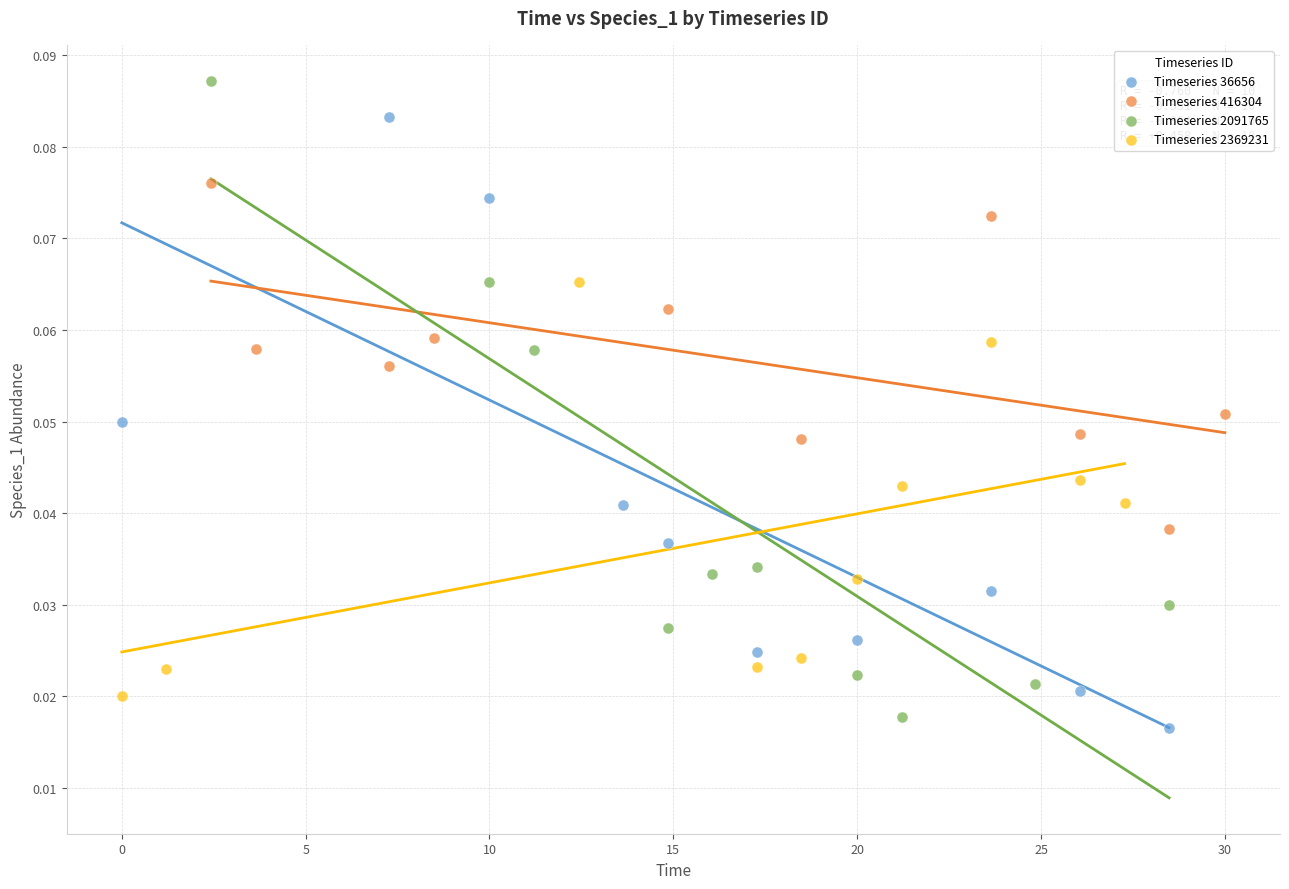

Which series reaches the maximum Y coordinate?

Timeseries 2091765